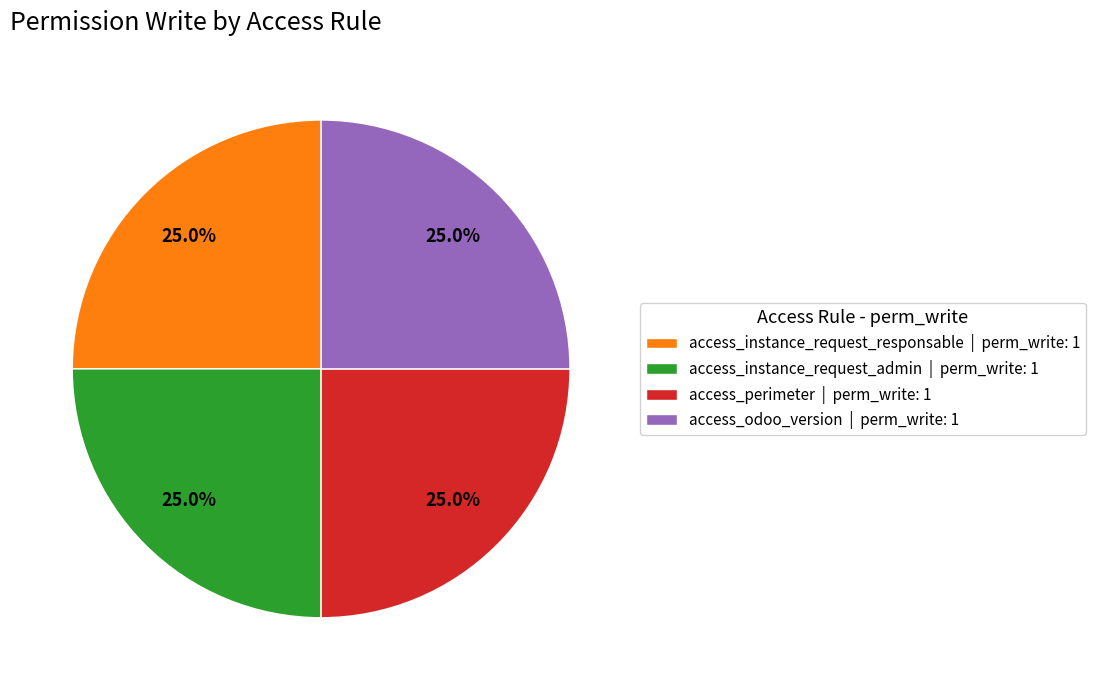

Does access_odoo_version | perm_write: 1 represent more than half of the total?

No